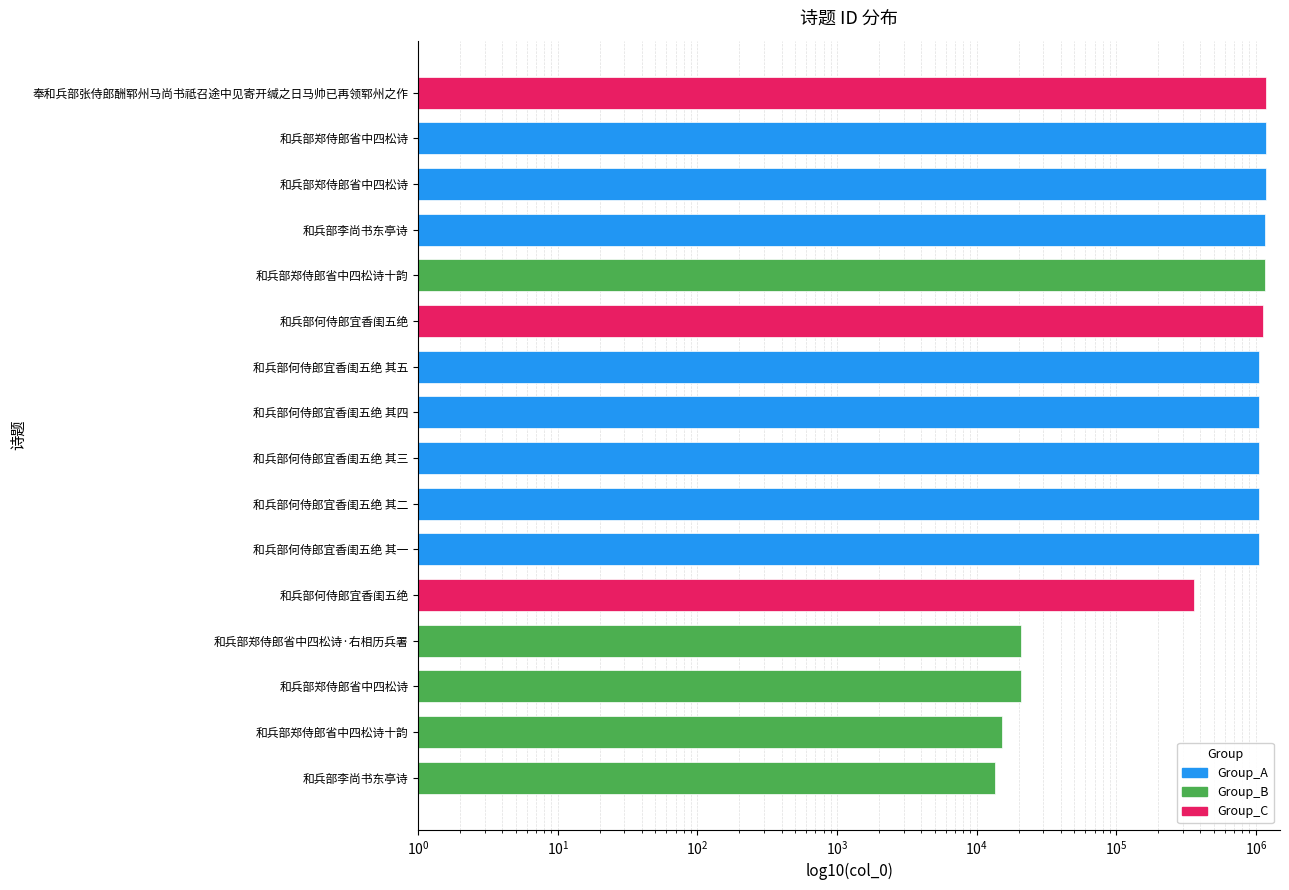

True or false: the data shows 358912 at 奉和兵部张侍郎酬郓州马尚书祗召途中见寄开缄之日马帅已再领郓州之作.

False